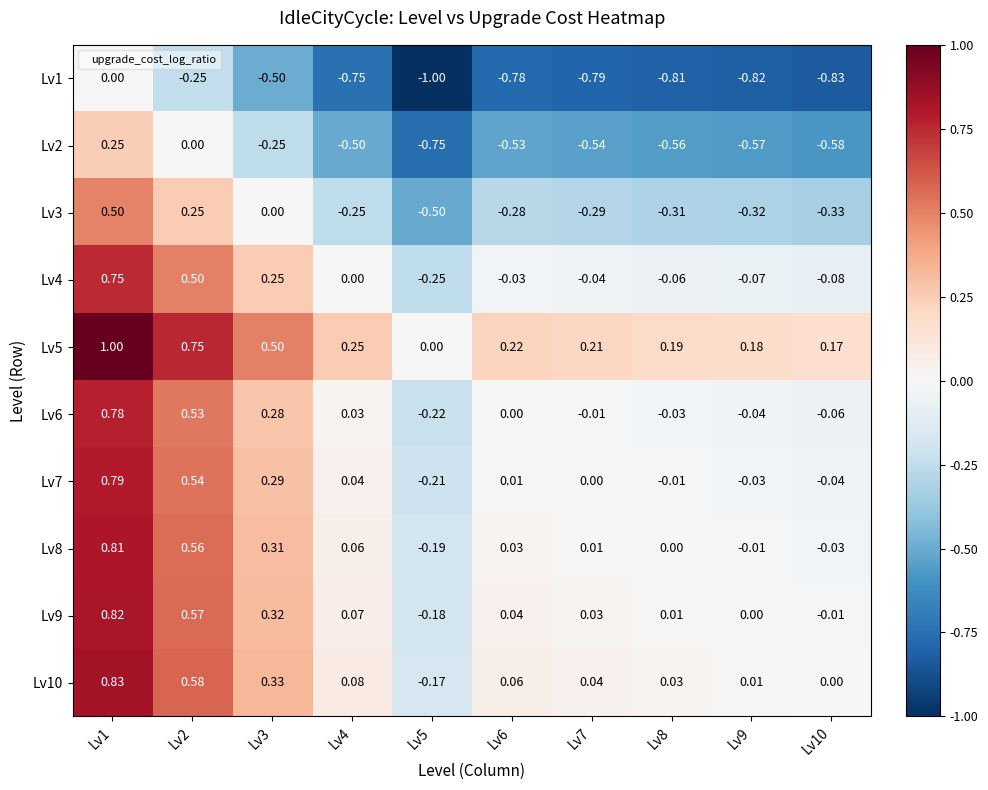

How many values in the Lv10 series are below 0?

1